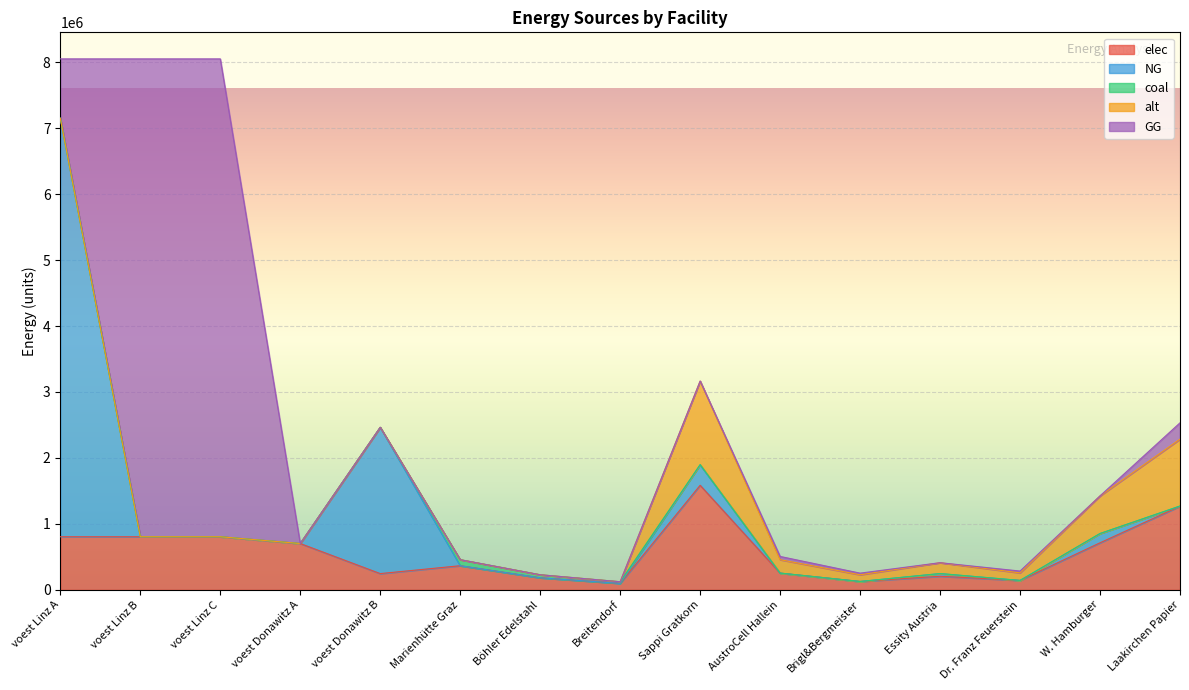

What are all the series names shown in the legend?

elec, NG, coal, alt, GG